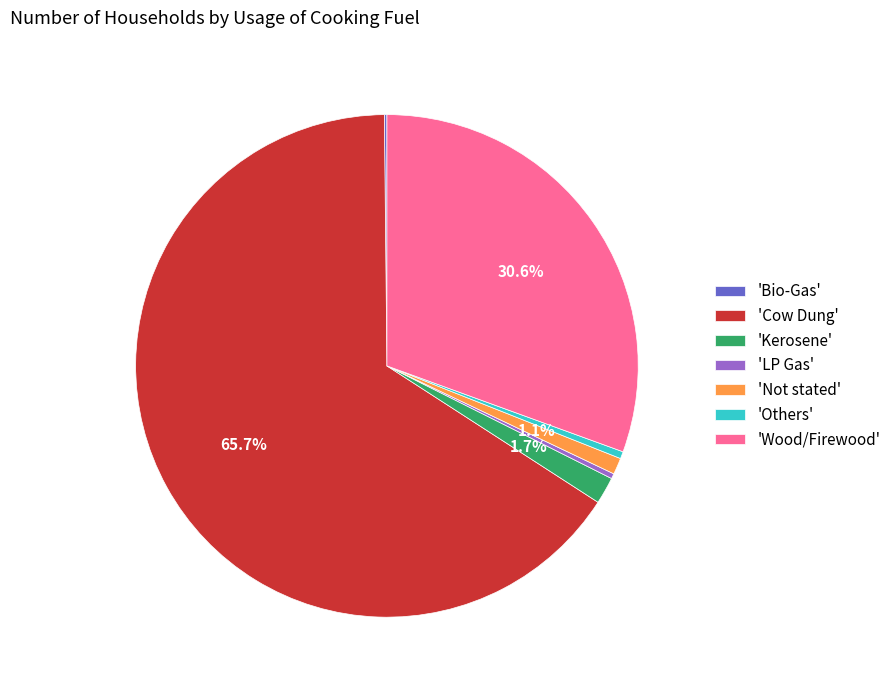

Which slice represents more than half of the pie?

'Cow Dung'